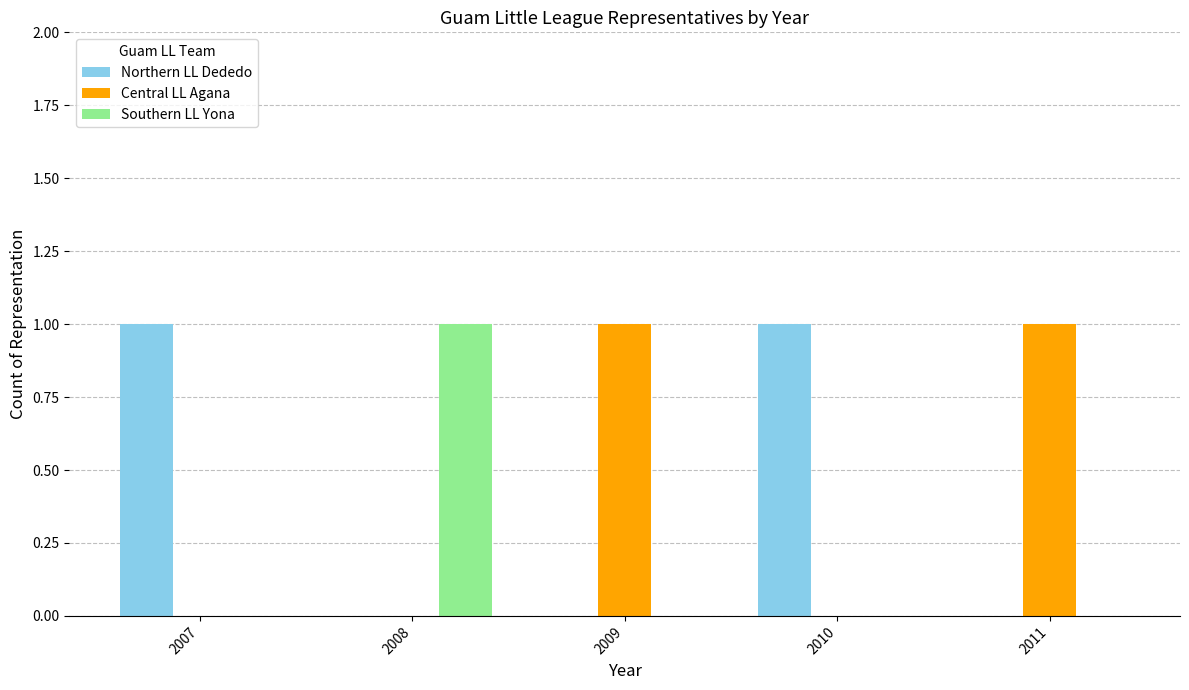

What is the maximum value shown in the chart?

1